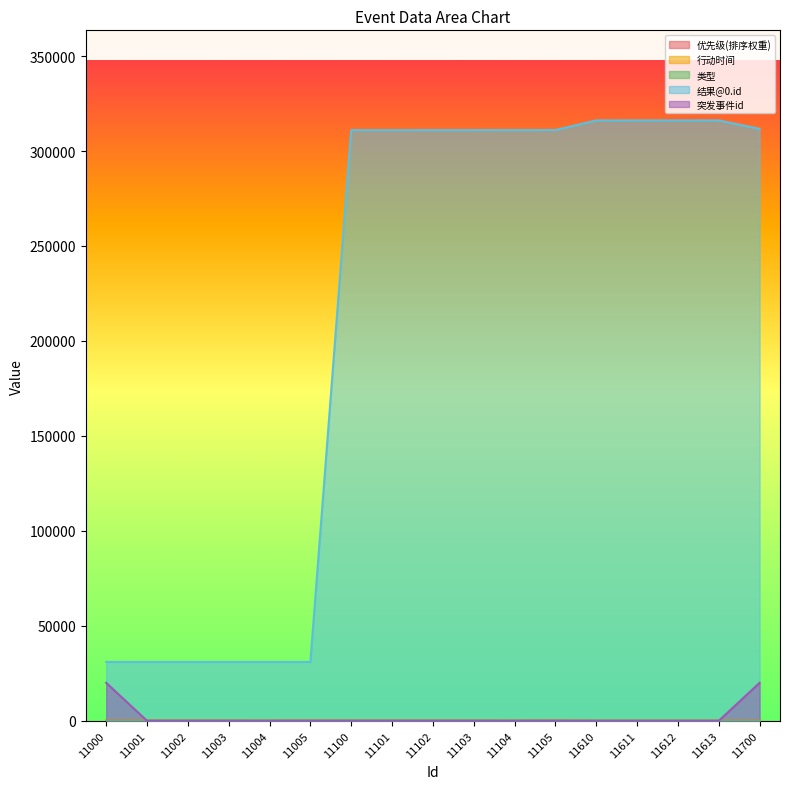

True or false: 突发事件id and 结果@0.id intersect in this chart.

False